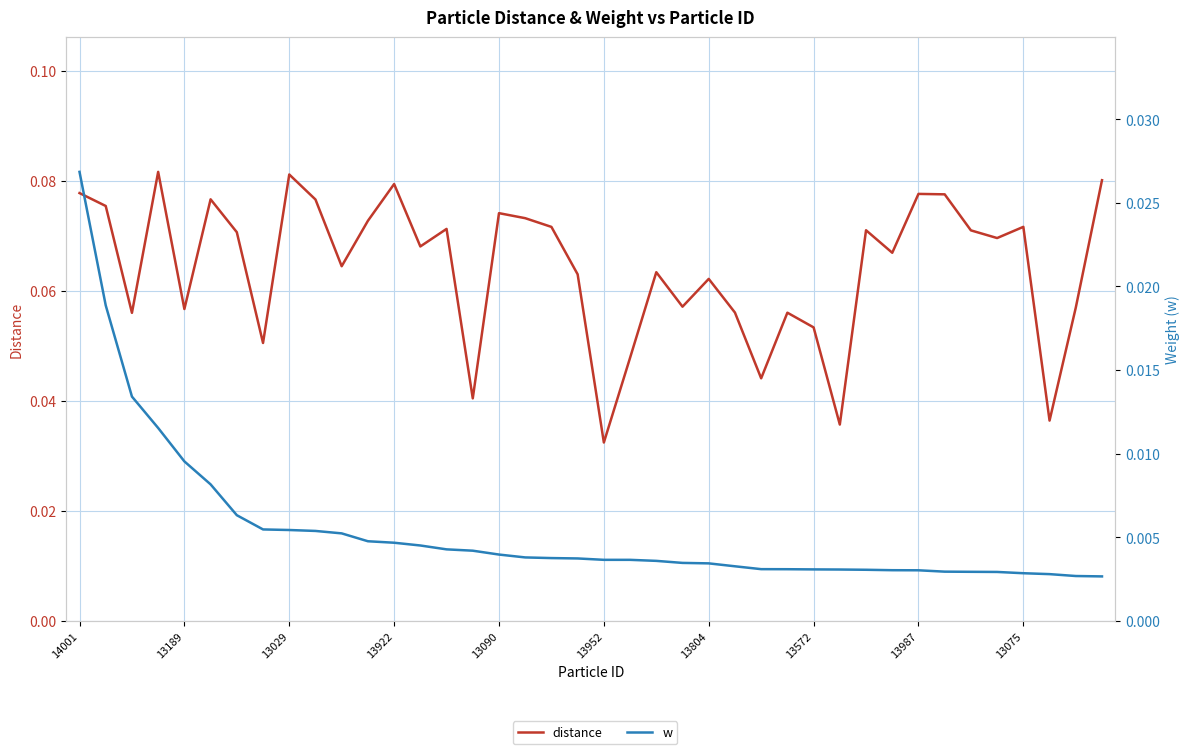

Which series has the largest total across all categories?

distance